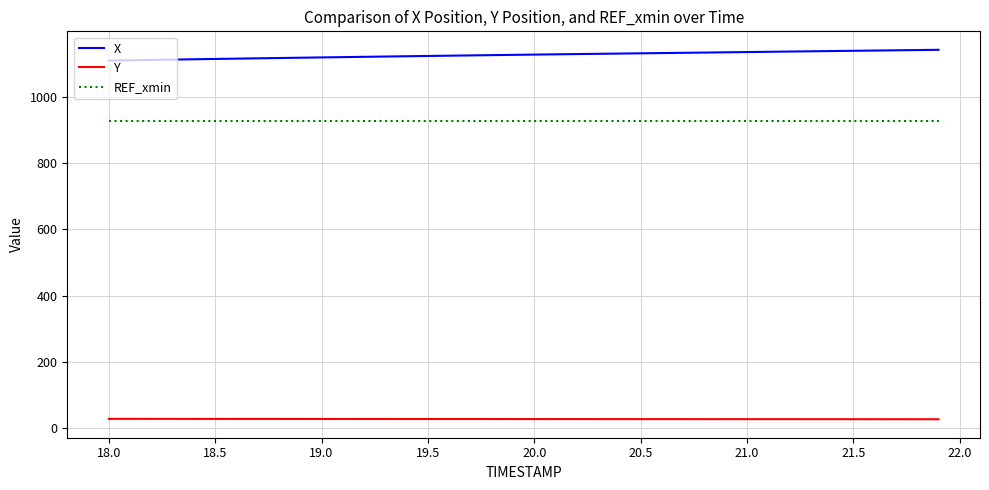

Rank the series by their average value, from highest to lowest.

X, REF_xmin, Y